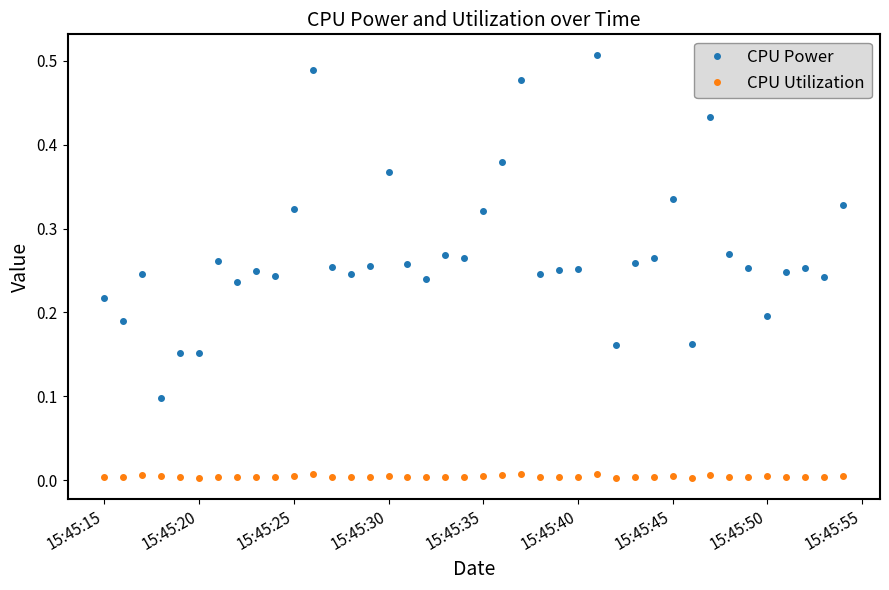

True or false: CPU Power has more than 0 interior local peaks.

True